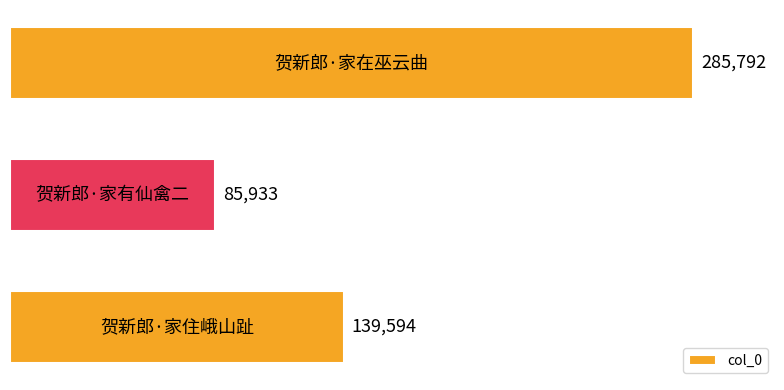

What is the value of the 1st bar from the top?

285792